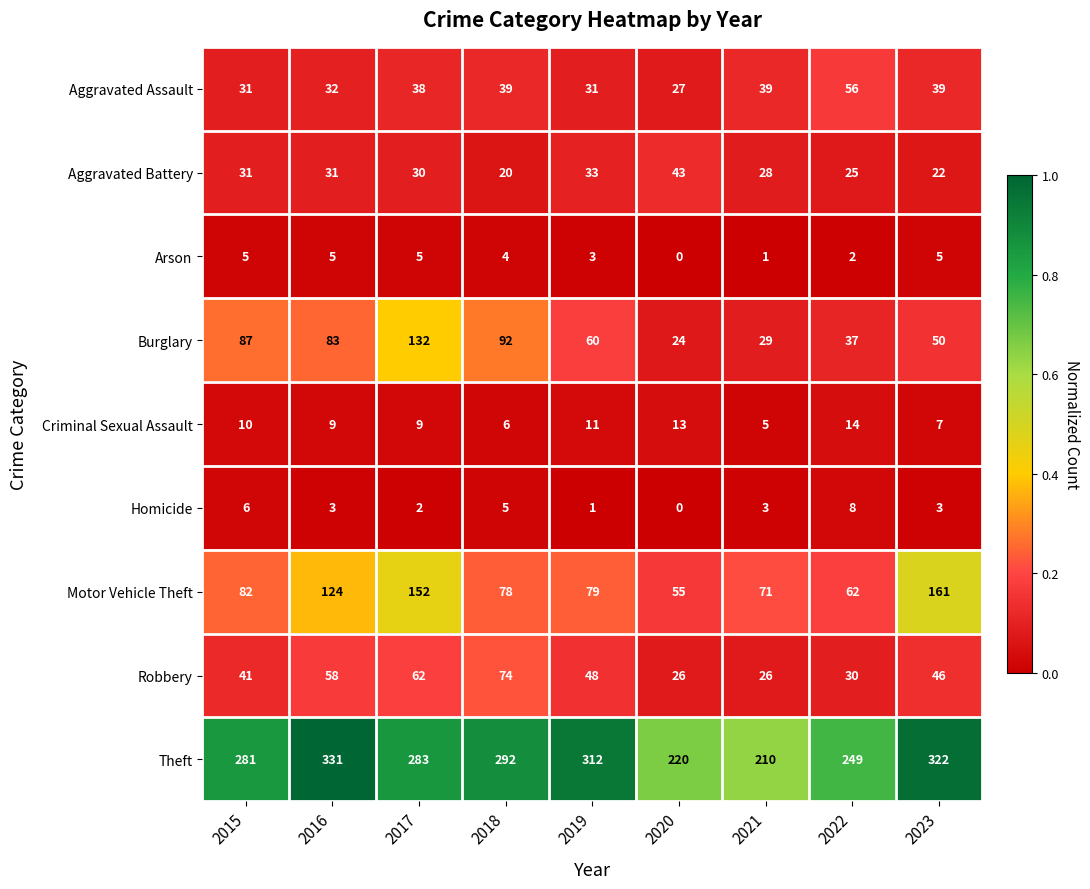

Between 2020 and 2023, which series saw the biggest shift?

Motor Vehicle Theft